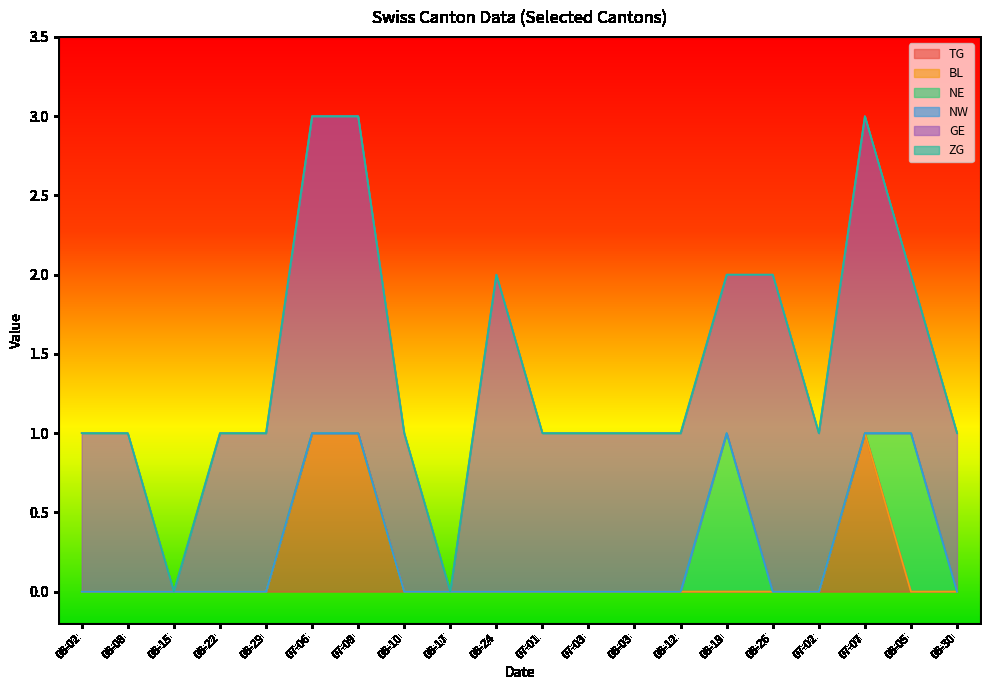

How many positive values does the NE series have?

2